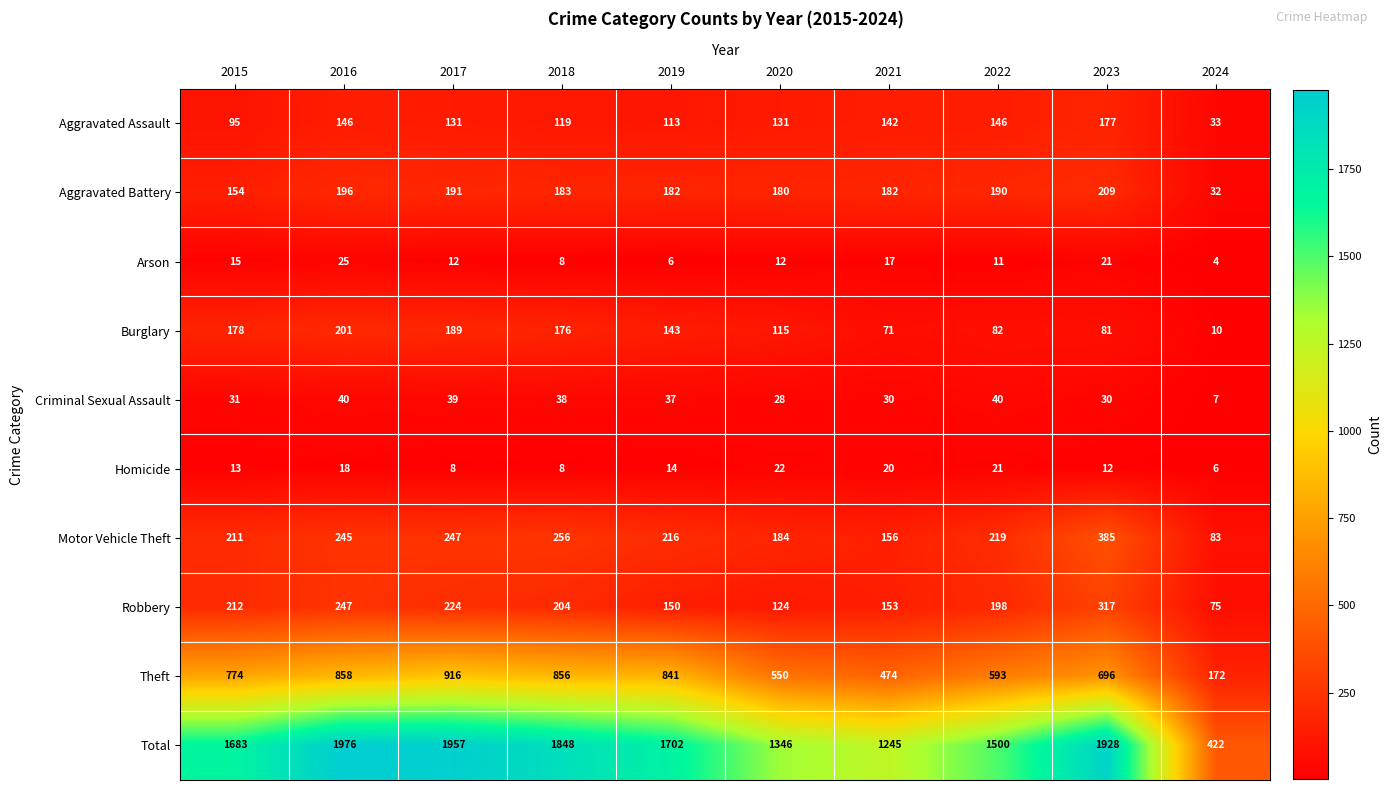

Which series has the widest spread of values?

Total